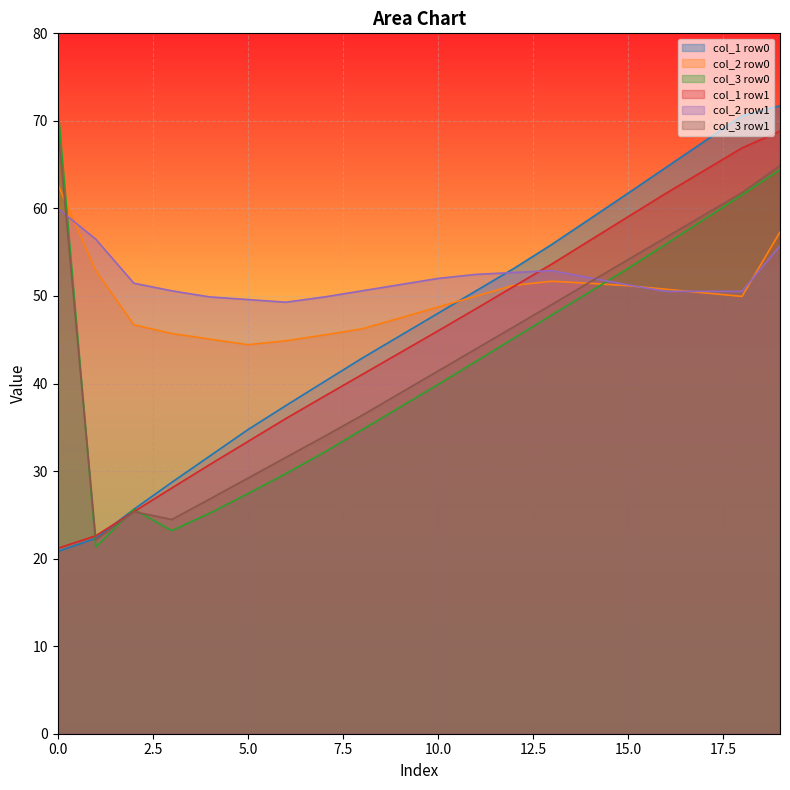

What is the minimum value for col_3 row1?

22.1